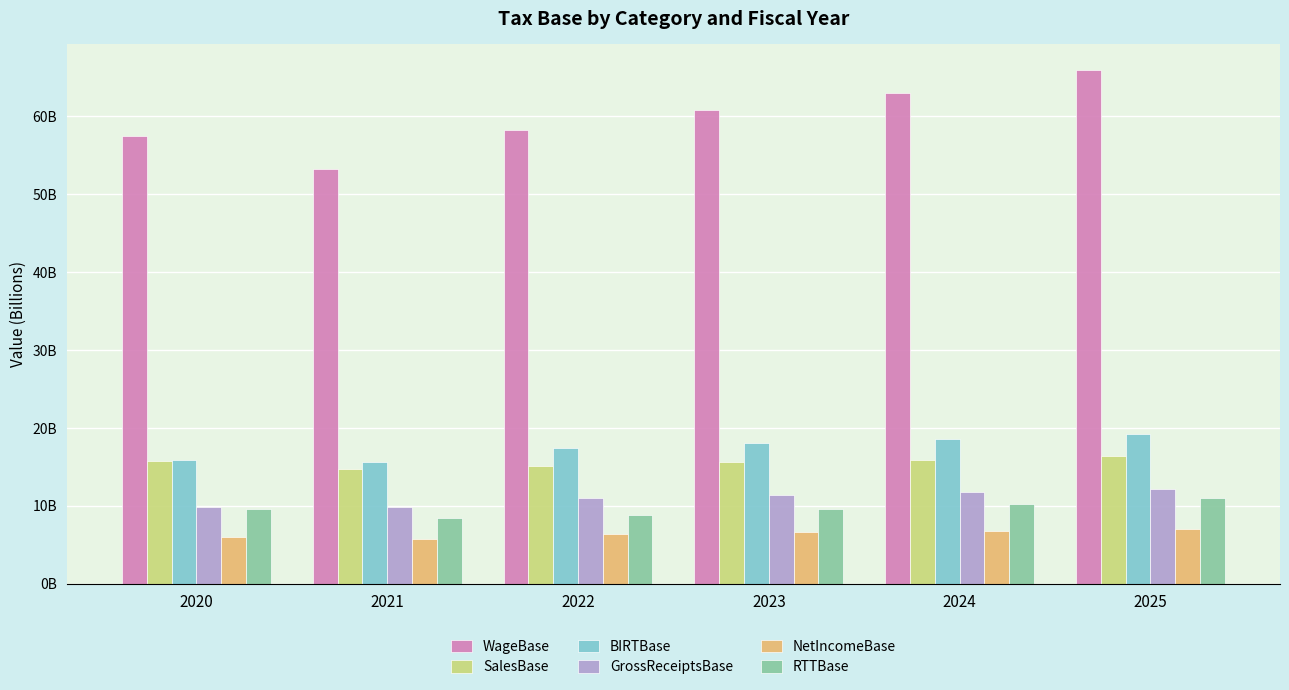

The value of NetIncomeBase at 2023 is 1.5. True or false?

False